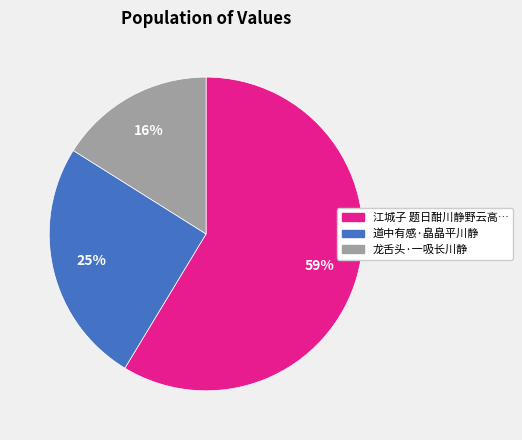

Is there any slice that represents more than half of the pie?

Yes